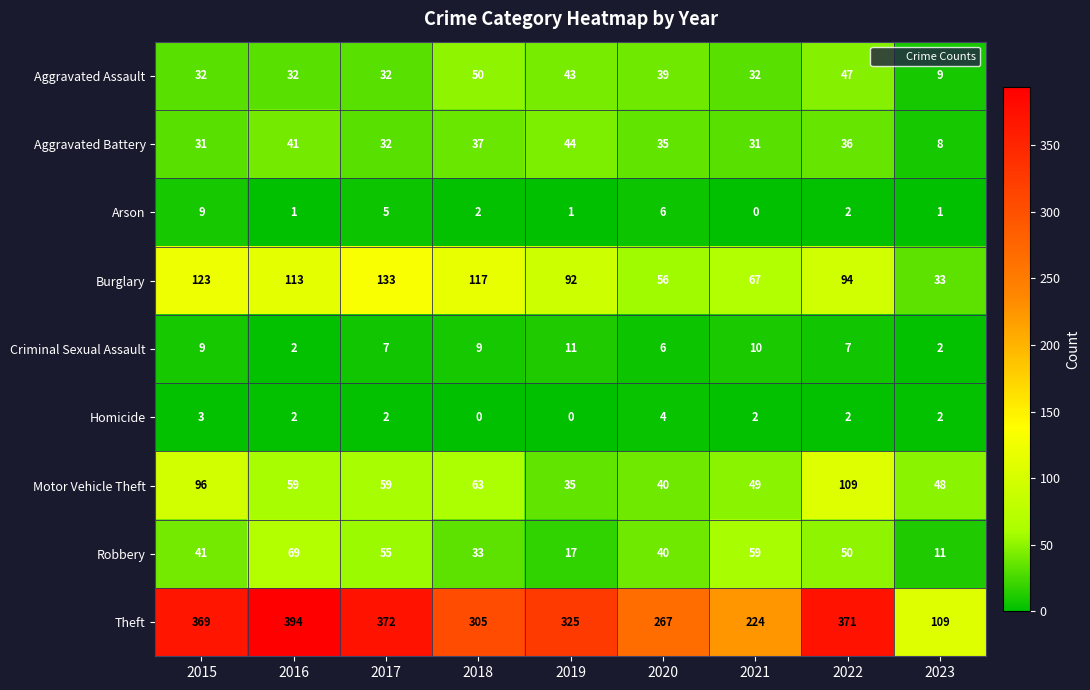

What is the sum of all Arson values?

27